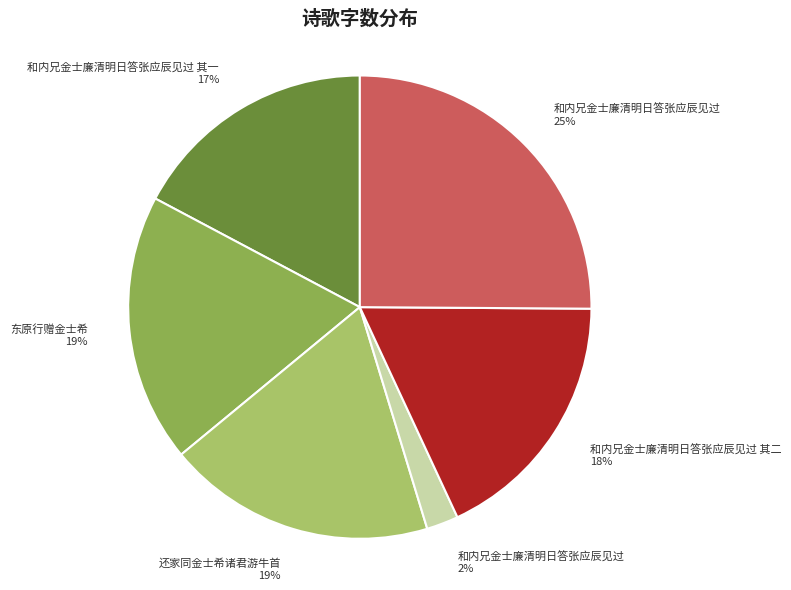

Count the number of slices in the pie.

6